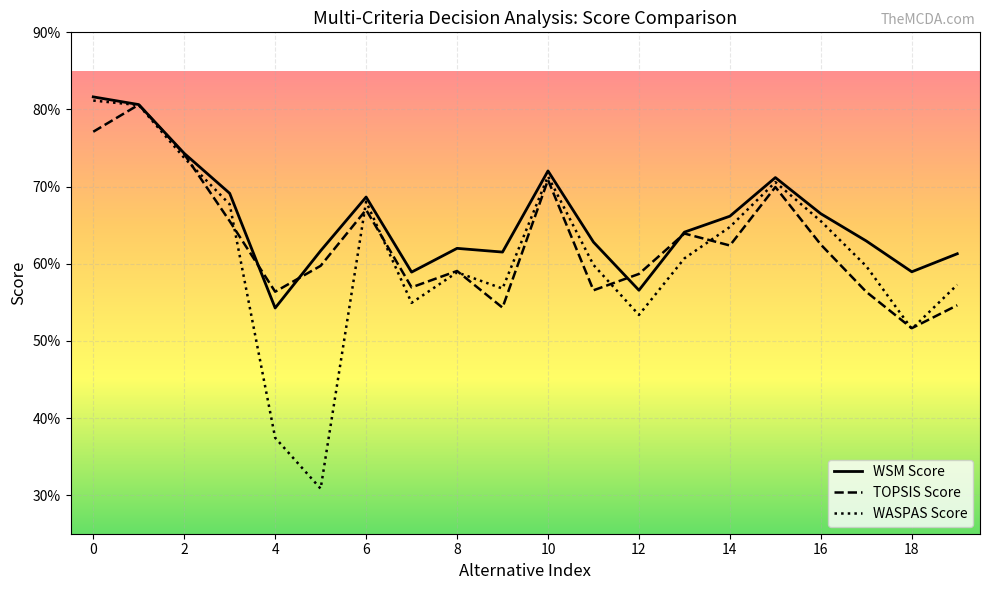

Which series ends up on top after the final intersection of TOPSIS Score and WASPAS Score?

WASPAS Score